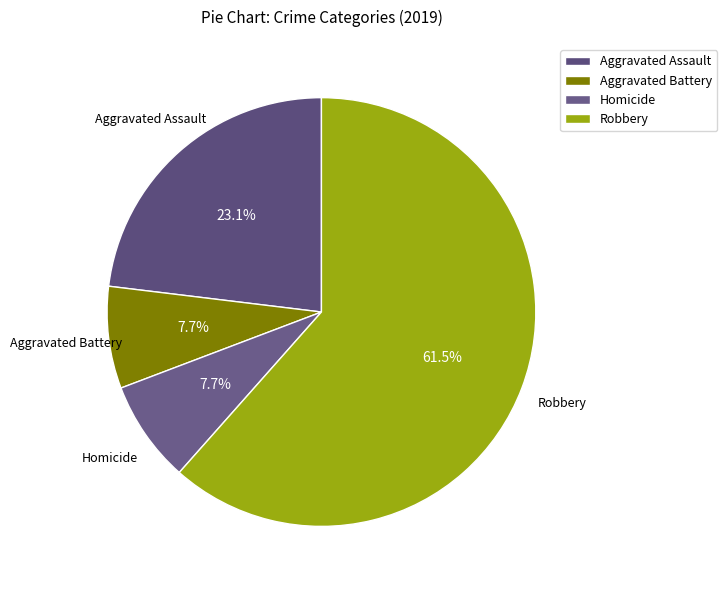

To the nearest percent, what is the difference between the largest and smallest slice percentages?

54%